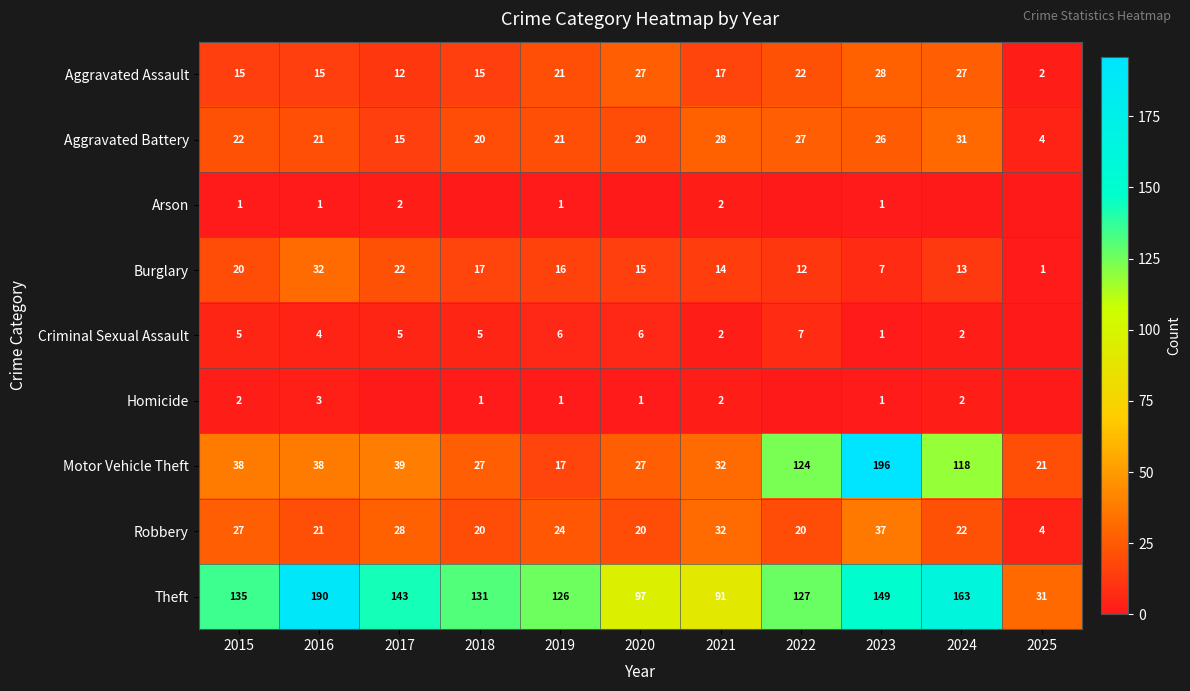

Is it true that Burglary equals 7 at 2015?

False